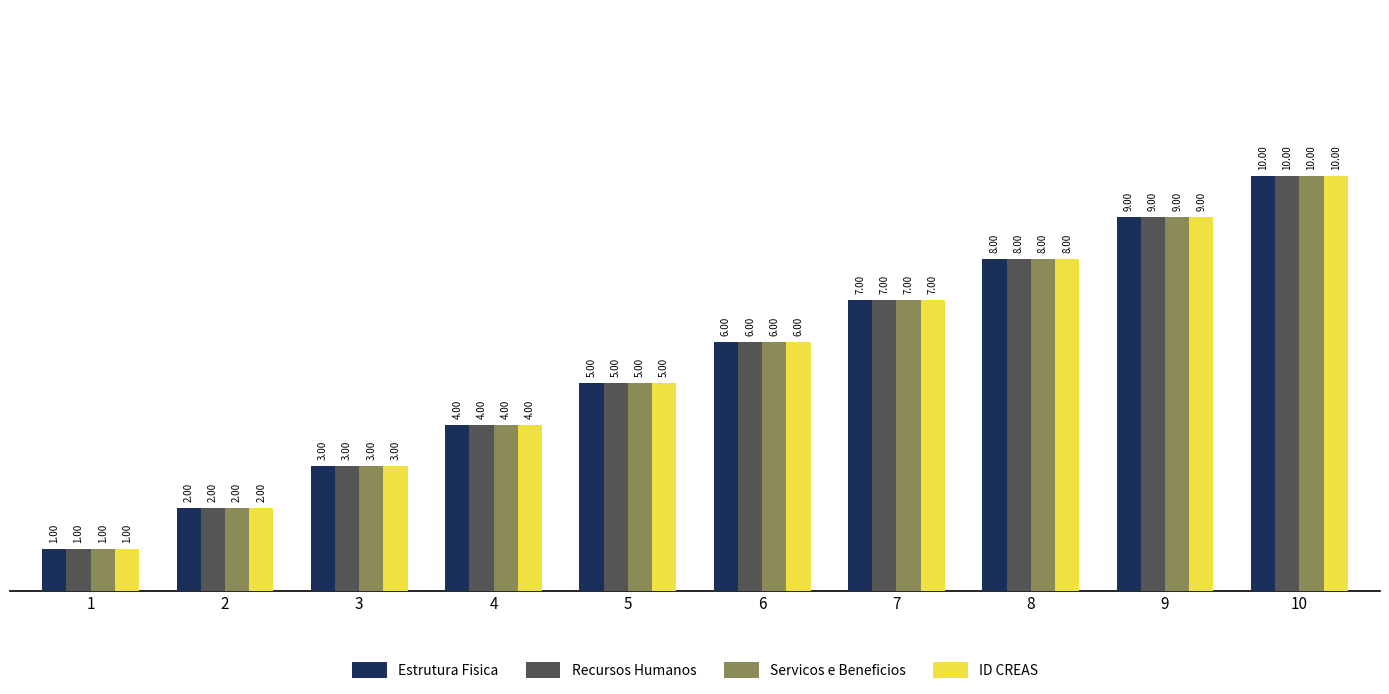

The value of Recursos Humanos at 6 is 6. True or false?

True